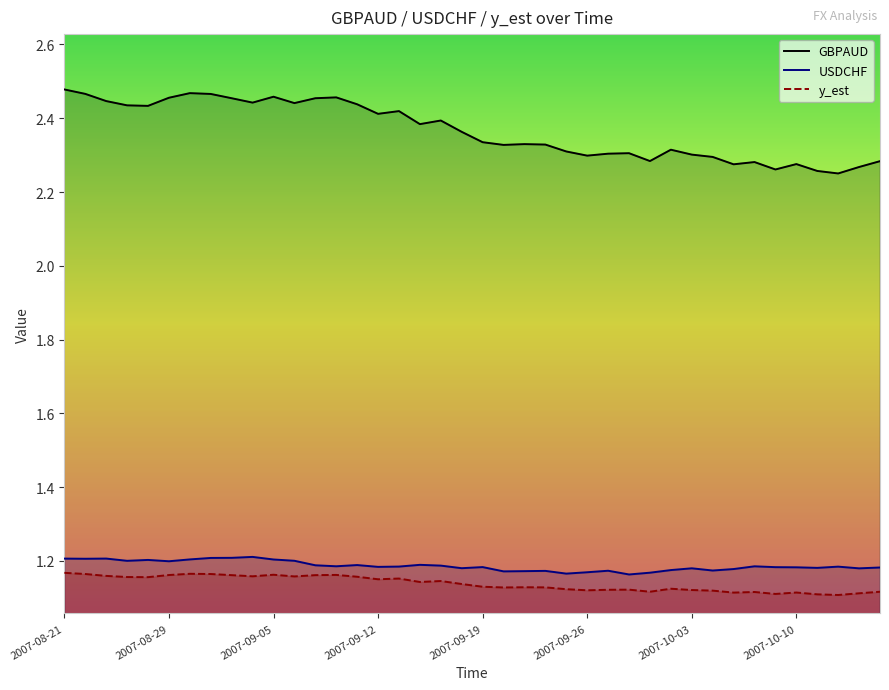

What is the approximate value of USDCHF at 32?

1.2